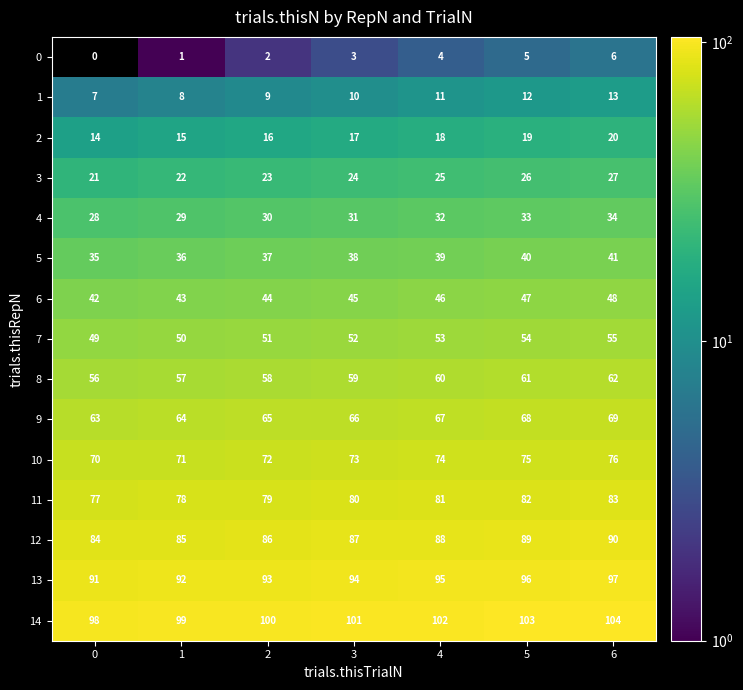

What is the approximate value of 12 at 0?

84